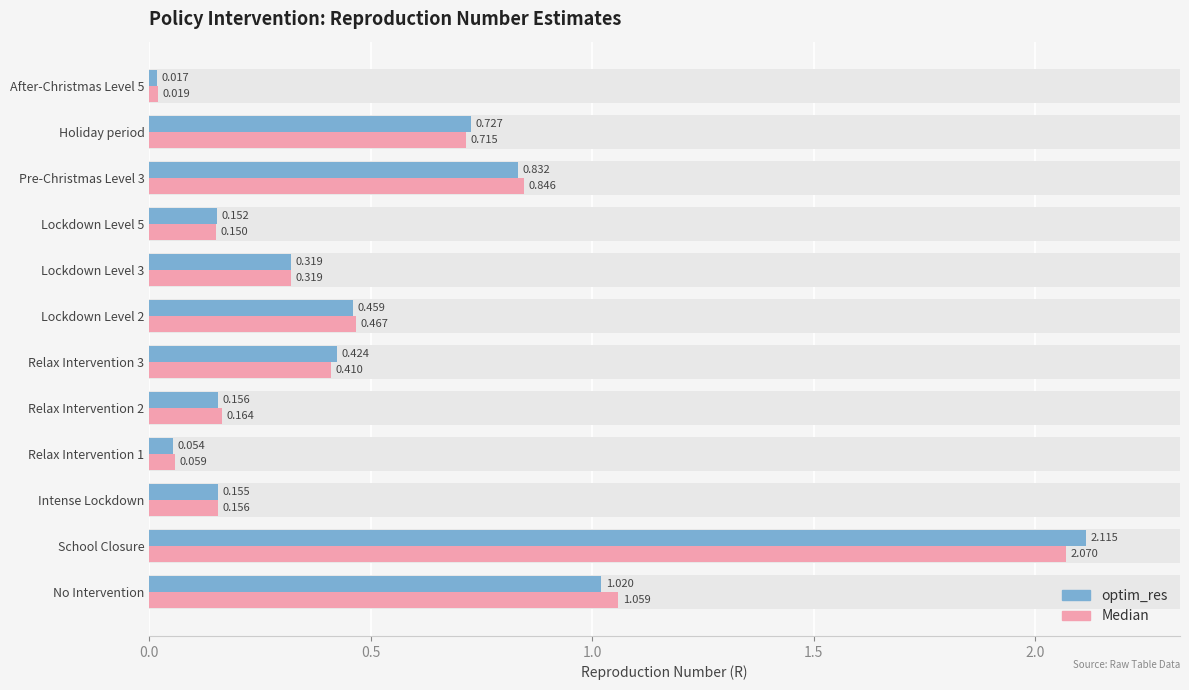

How many groups of bars are there?

12